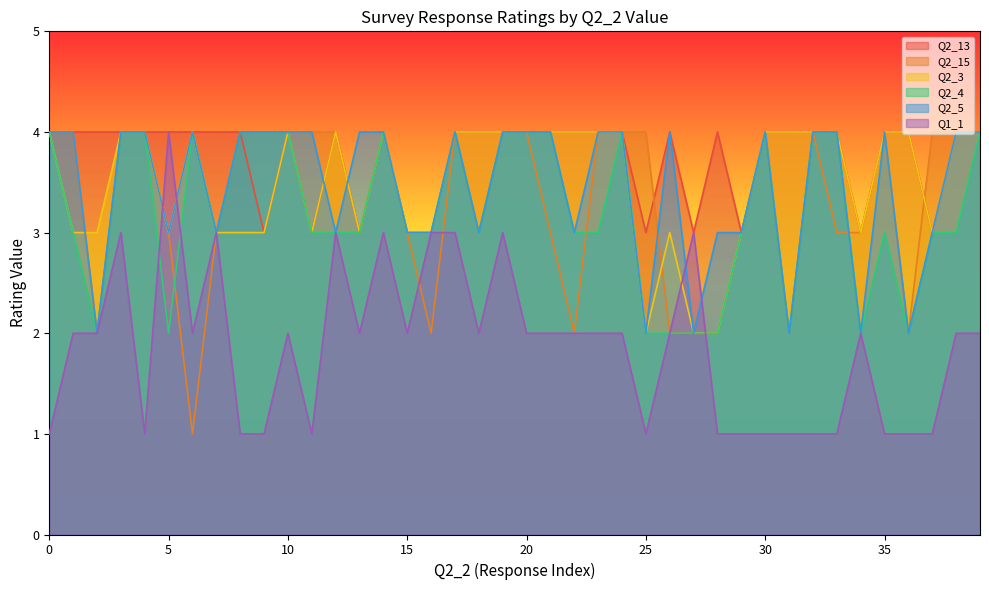

Which series has the largest range (max minus min)?

Q2_15